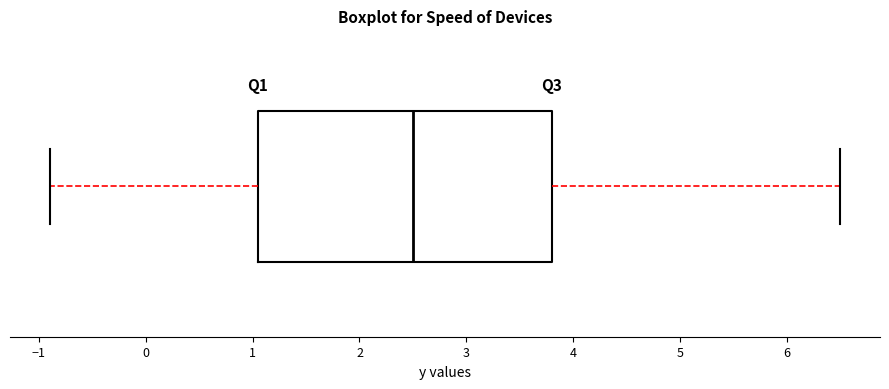

Where is the left edge of the box on the x-axis? The values are not printed on the chart, so give them approximately, as read against the axis.

1.1